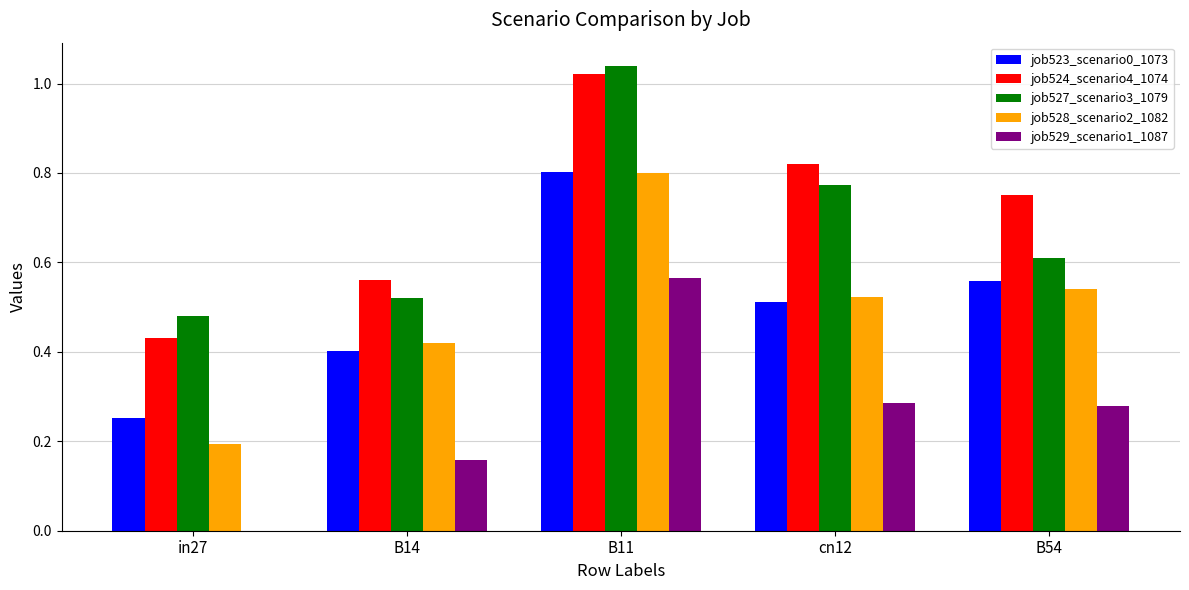

What is the total value across all series at B54?

2.7